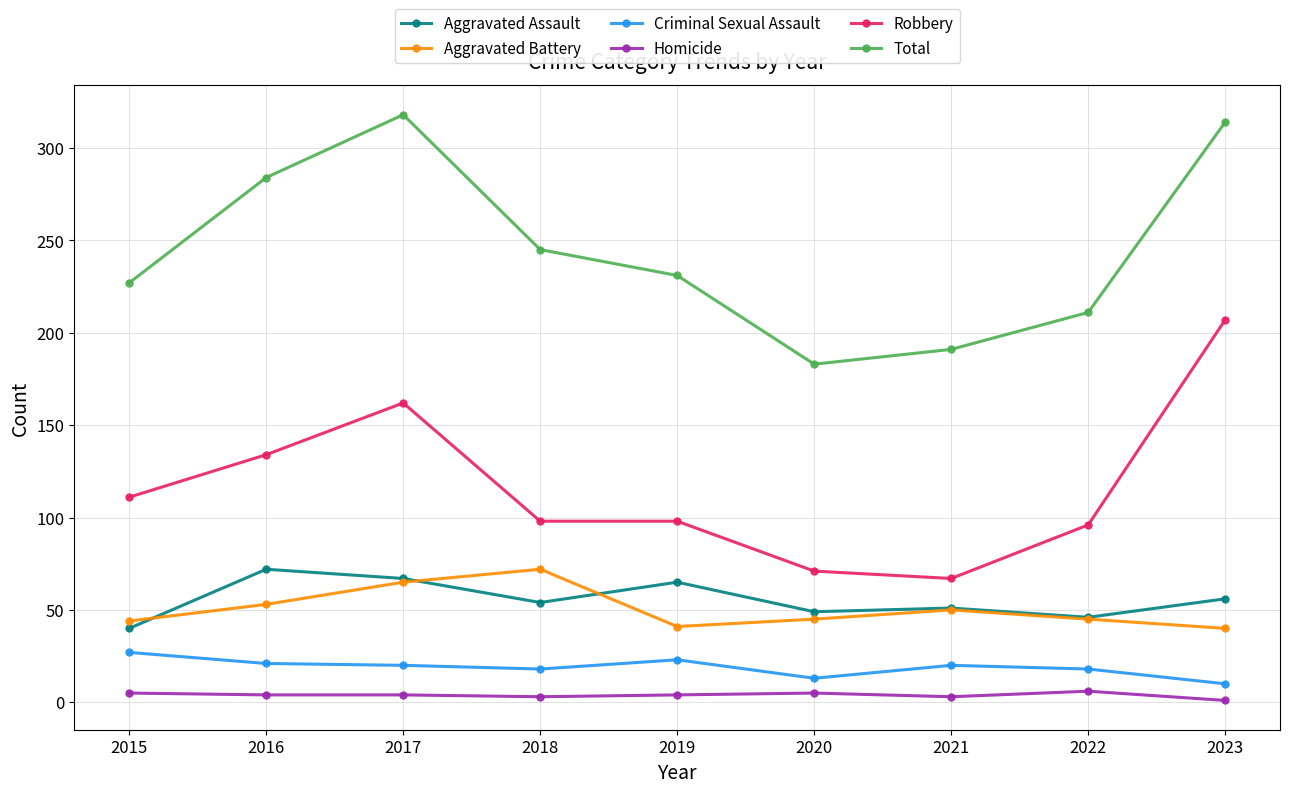

Is the value of Total at 2017 greater than the value of Aggravated Battery at 2021?

Yes